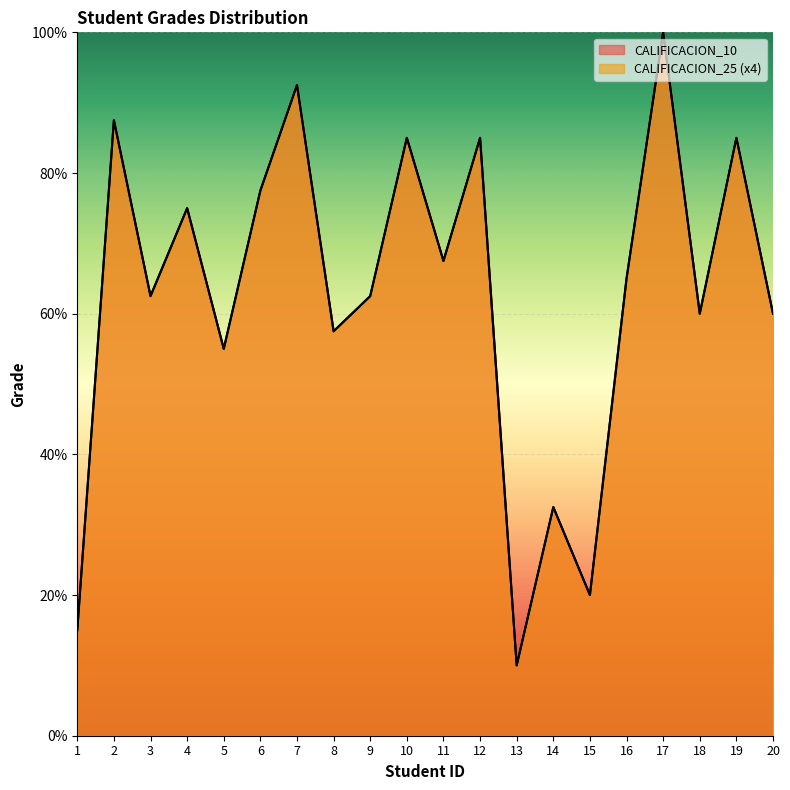

True or false: CALIFICACION_25 and CALIFICACION_10 cross at least once.

False